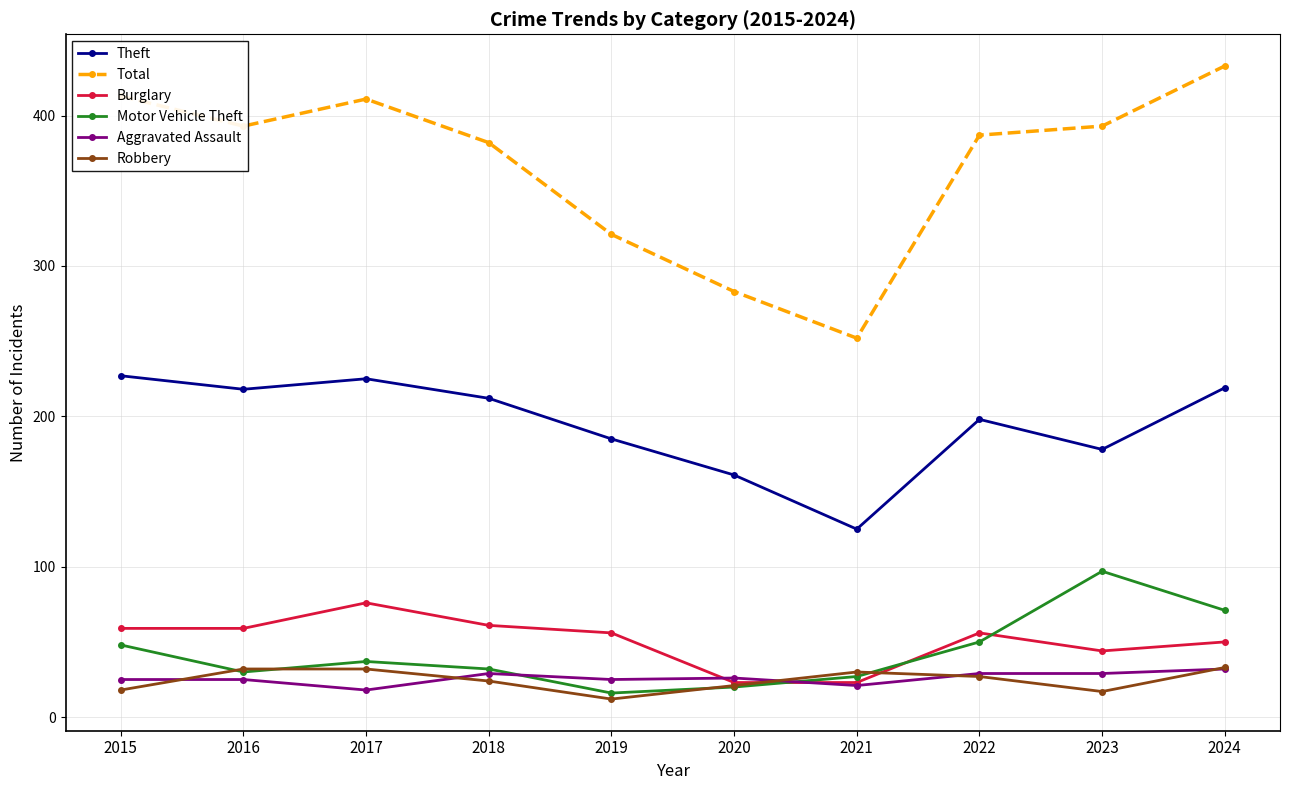

What is the value of the Theft point at the 10th from the left?

219